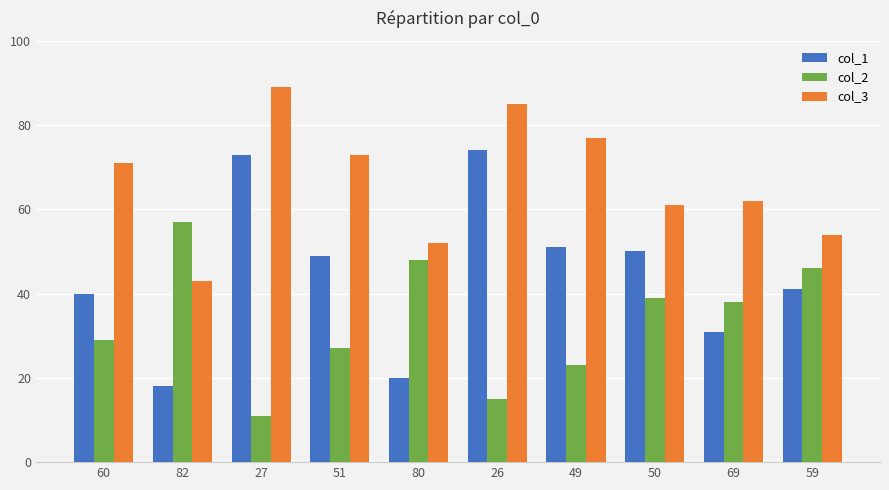

How many series are shown in this chart?

3